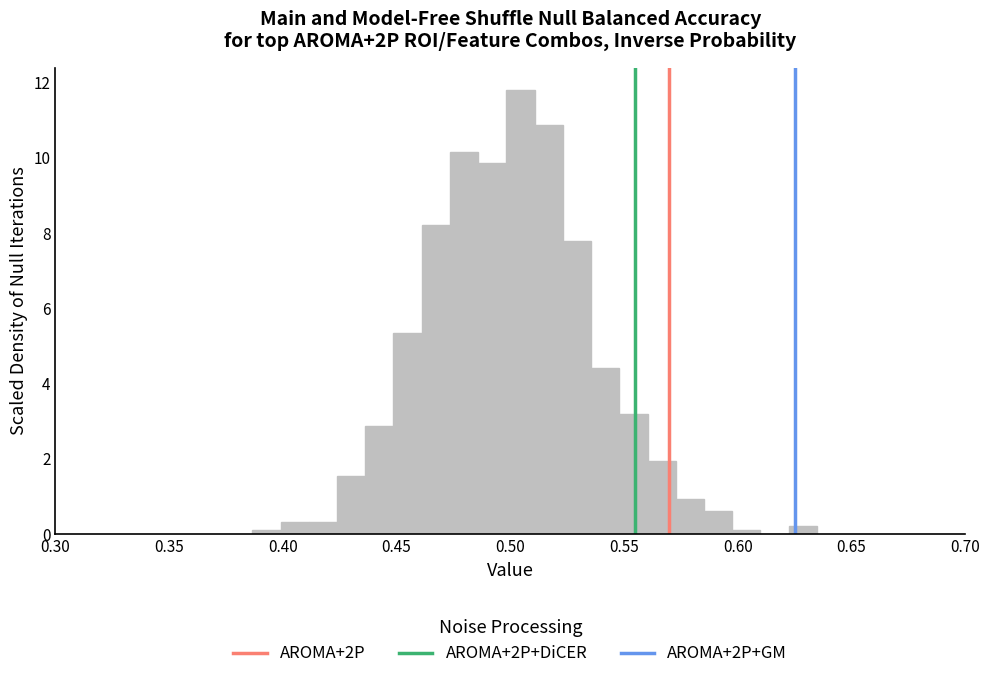

Read against the x-axis, roughly where is the centre of the tallest bar?

0.505